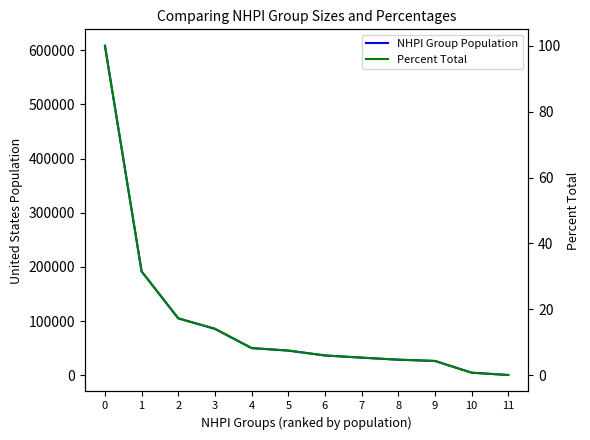

List the series in order of their overall mean, lowest first.

Percent Total, NHPI Group Population